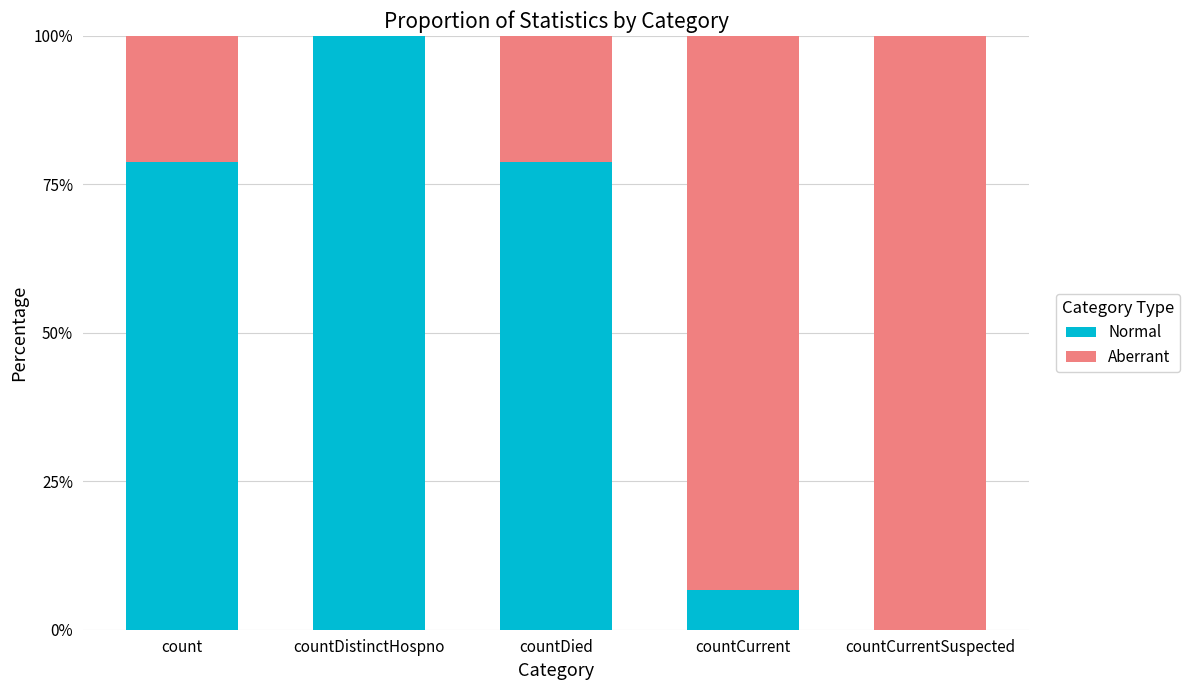

True or false: Normal has a value of -60.8 at countCurrentSuspected.

False